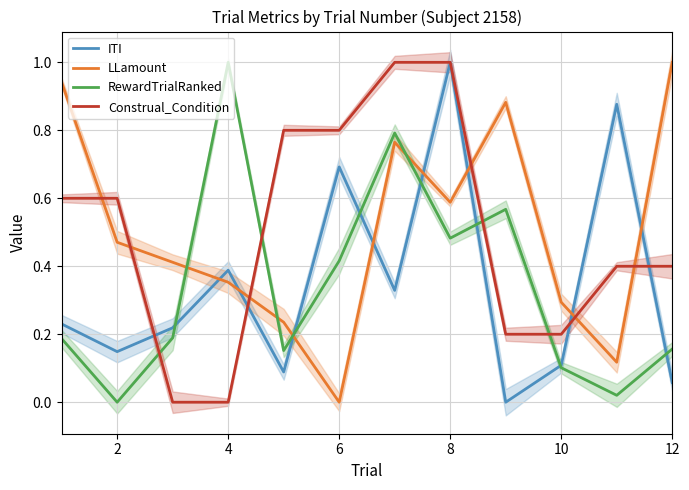

What is the average value of the Construal_Condition series?

0.5